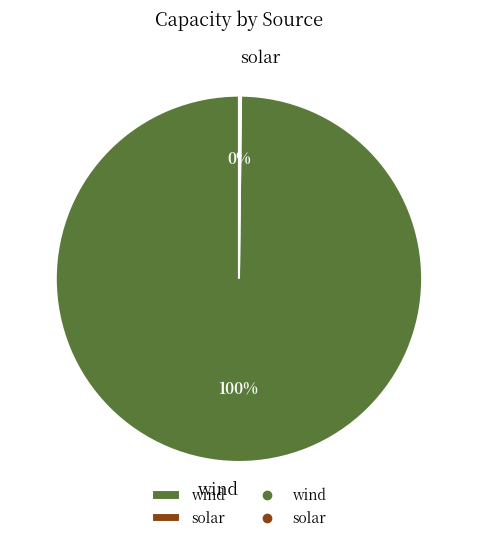

Which category has the biggest portion of the pie?

wind